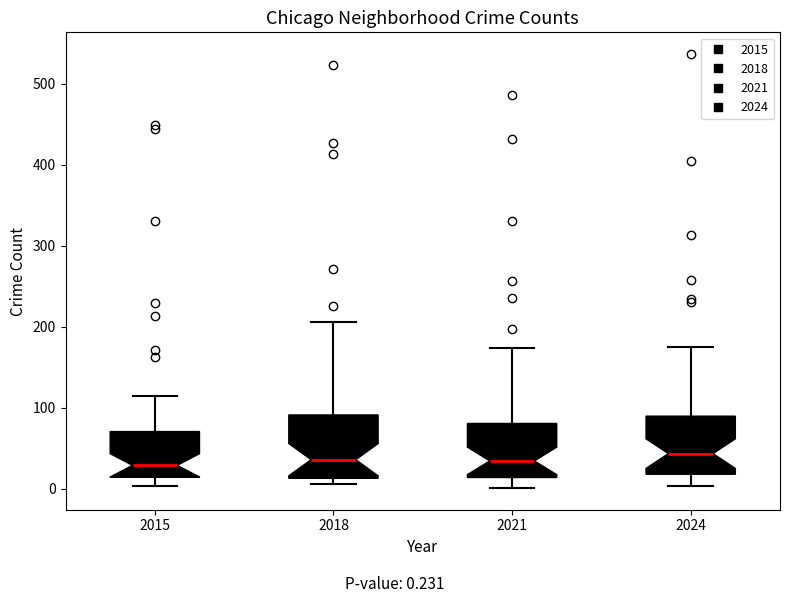

Reading left to right, transcribe this box plot: for each box, give where its median line is, the range the box spans, and where its two whiskers end, as read against the y-axis. The values are not printed on the chart, so give them approximately, as read against the axis.

2015: median 30, box 10 to 70, whiskers 0 to 120
2018: median 40, box 10 to 90, whiskers 10 (just below the box's lower edge) to 210
2021: median 30, box 10 to 80, whiskers 0 to 170
2024: median 40, box 20 to 90, whiskers 0 to 180